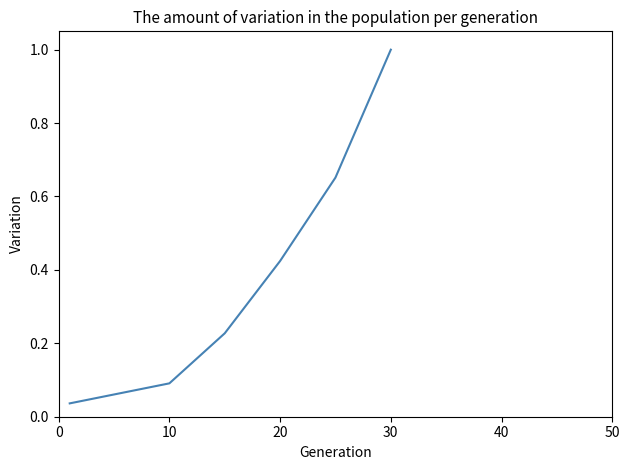

Count the number of data series in this chart.

1